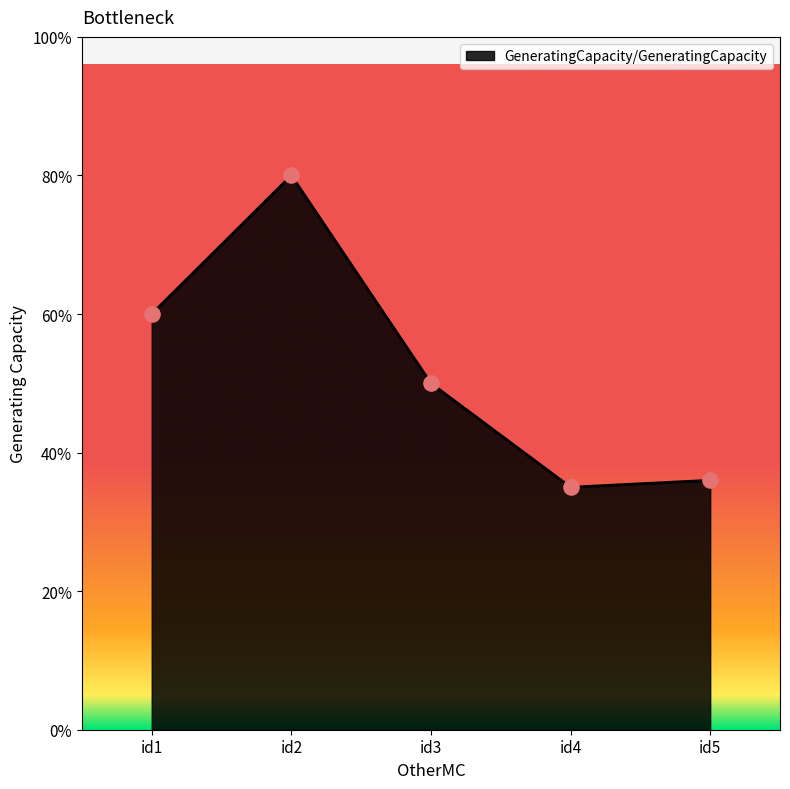

What is the ratio of the value at id5 to the value at id2?

0.5